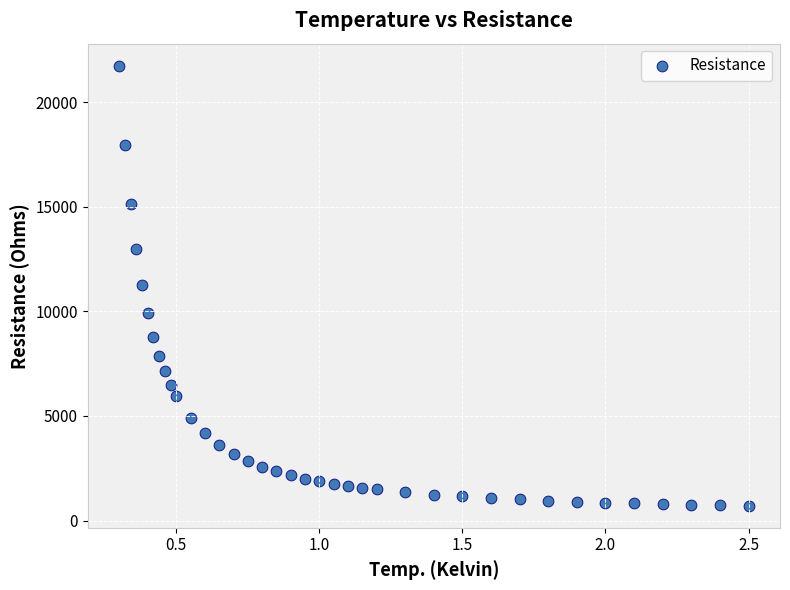

What is the range of Y values (max minus min)?

21045.5